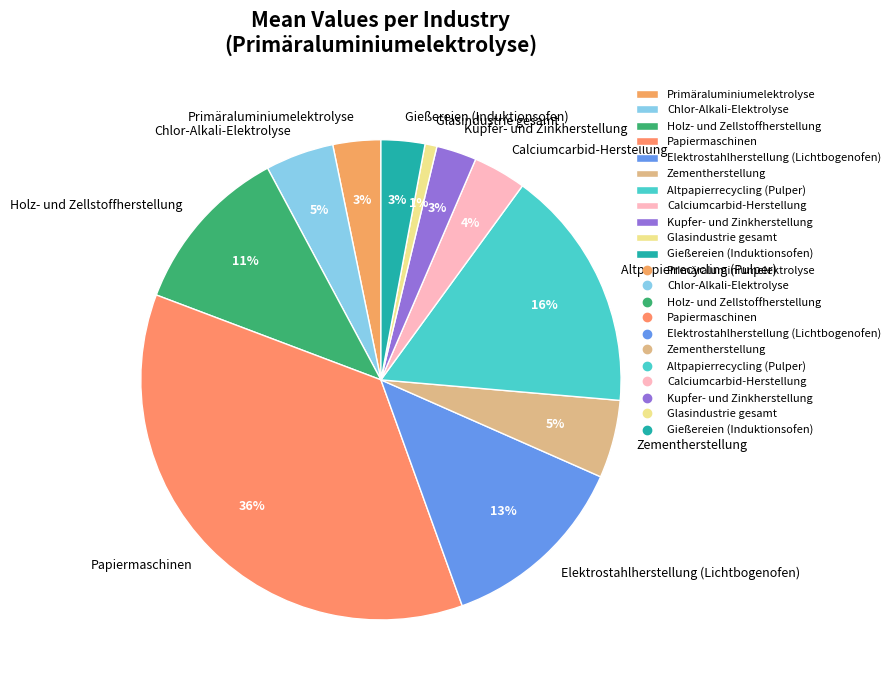

Which slice is the smallest?

Glasindustrie gesamt